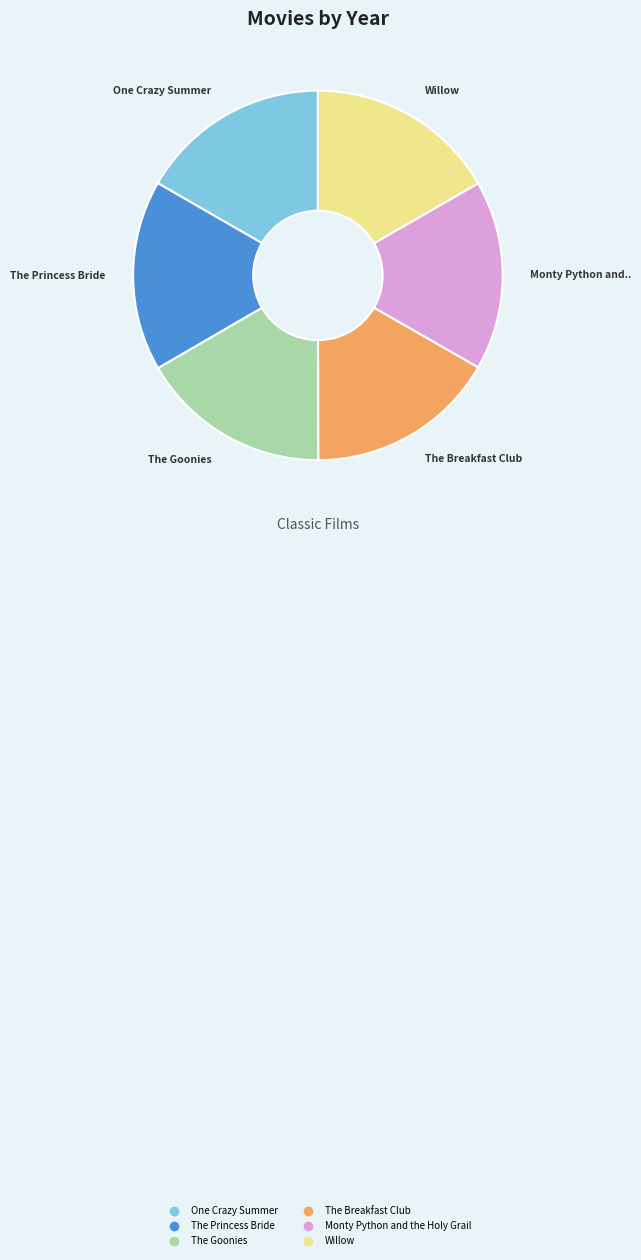

Count the number of slices in the pie.

6